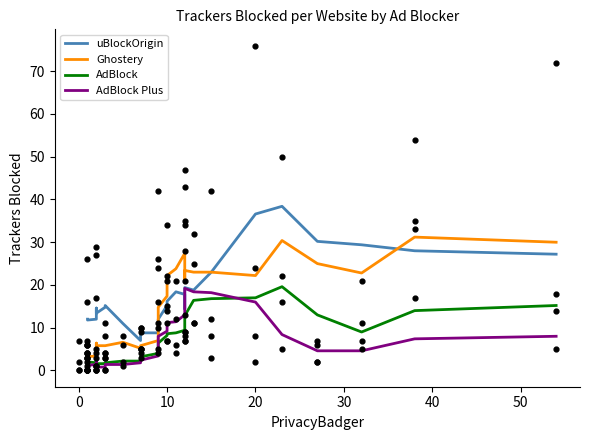

Which series has the widest spread of Y values?

uBlockOrigin